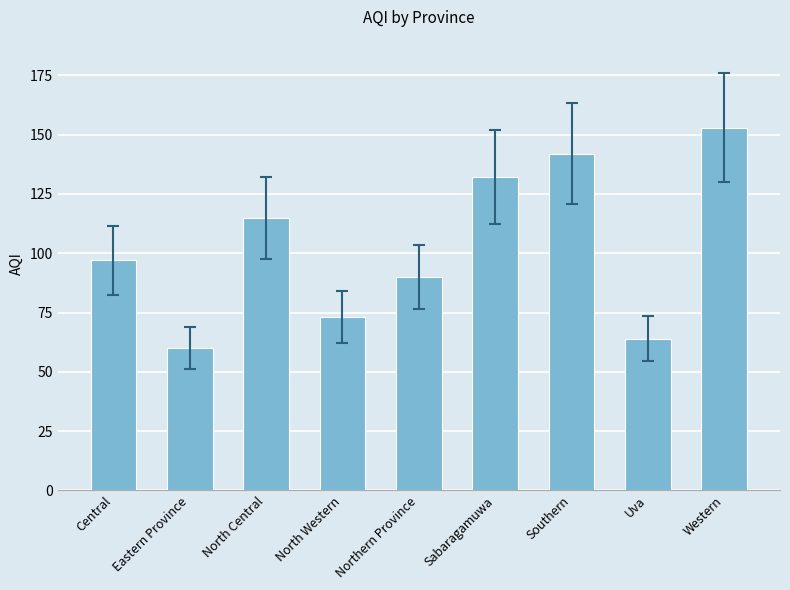

Is it true that the value at Central is 97?

True